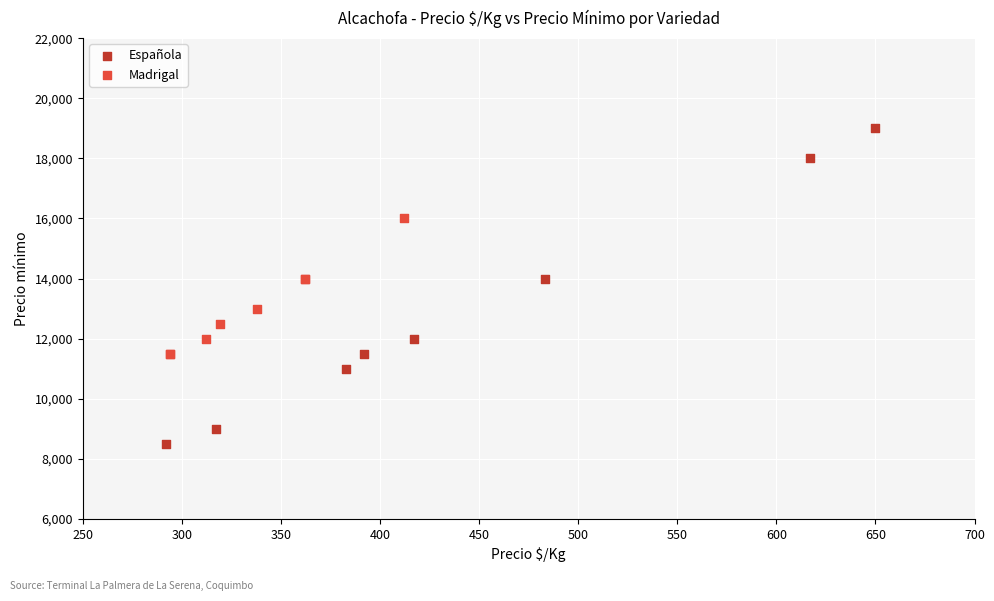

Which series has the widest spread of Y values?

Española